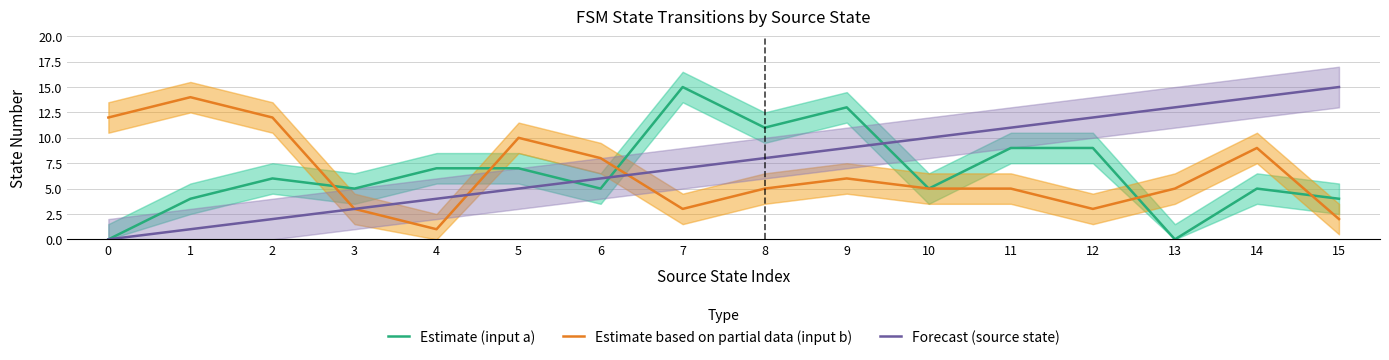

How many data points in Forecast (source state) are above 8?

7